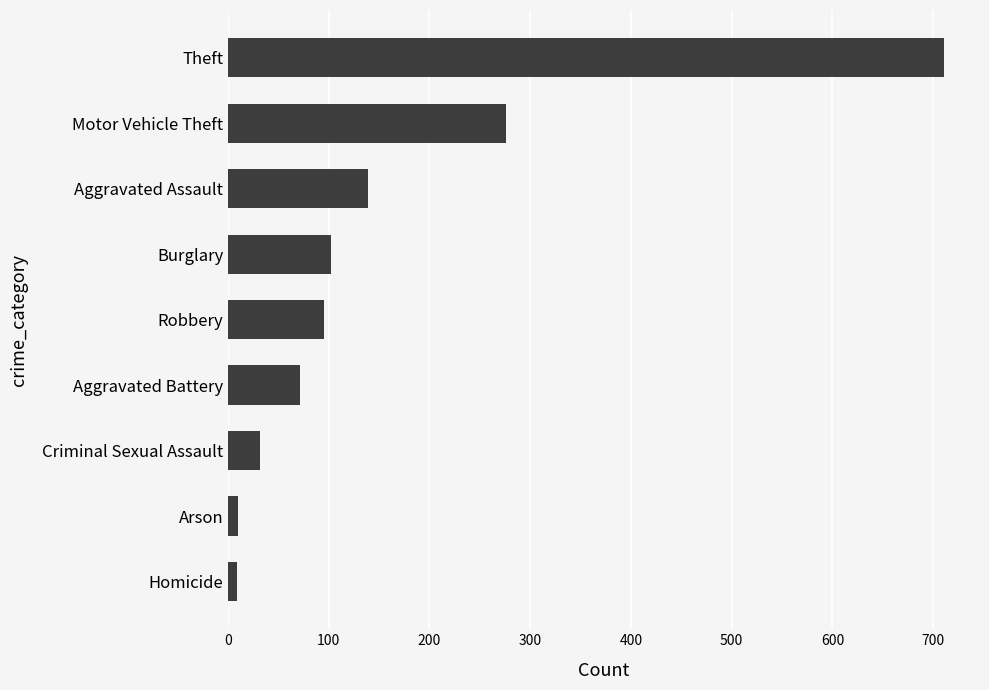

Where is the data nearest to the value 360?

Motor Vehicle Theft